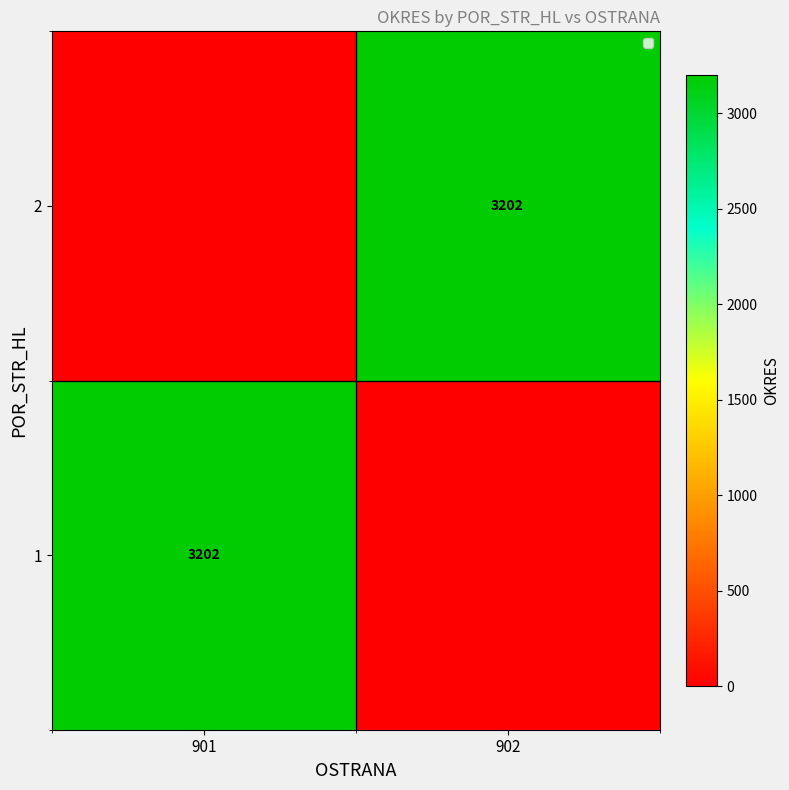

Is it true that 2 equals 3202 at 902?

True